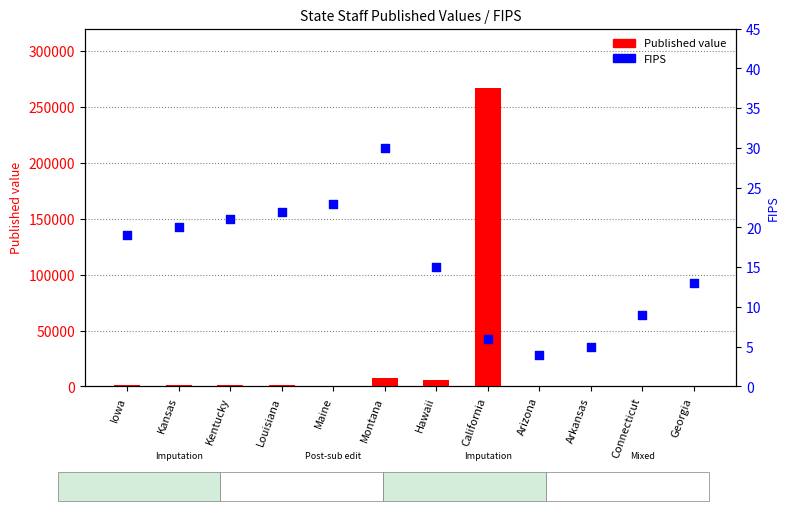

At how many categories does at least one series exceed 65118?

1